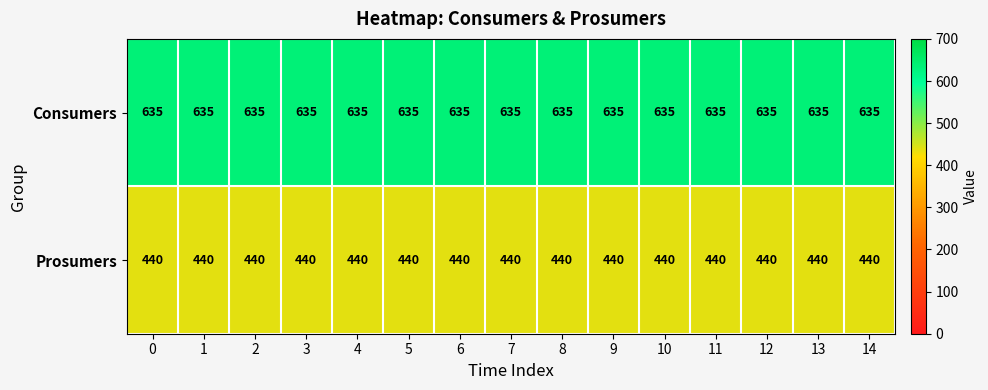

What is the average value of the Prosumers series?

440